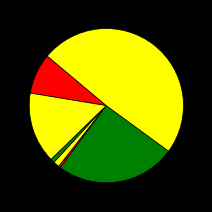

How many segments does this pie chart have?

7